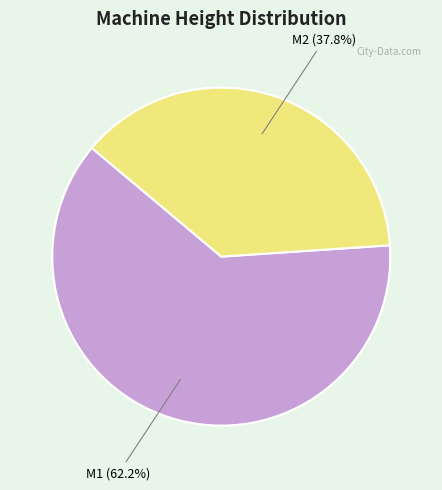

Is it true that M2 is 38% of the pie?

True